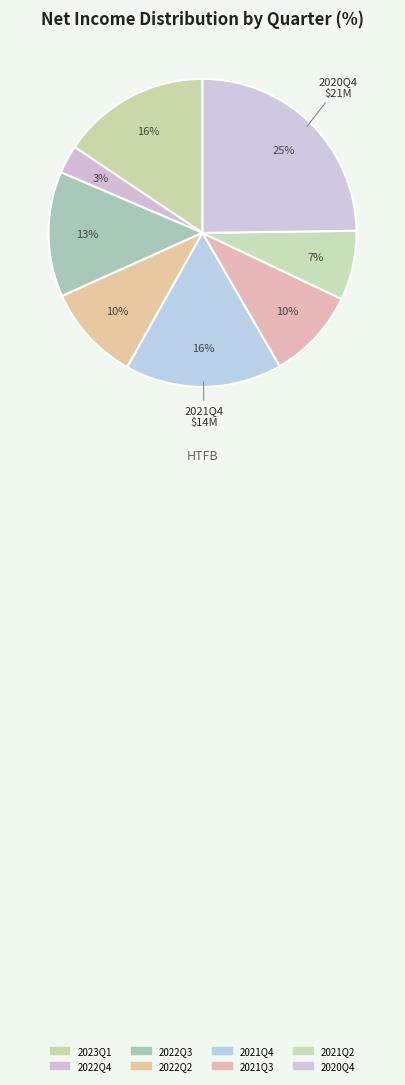

Count the number of slices in the pie.

8